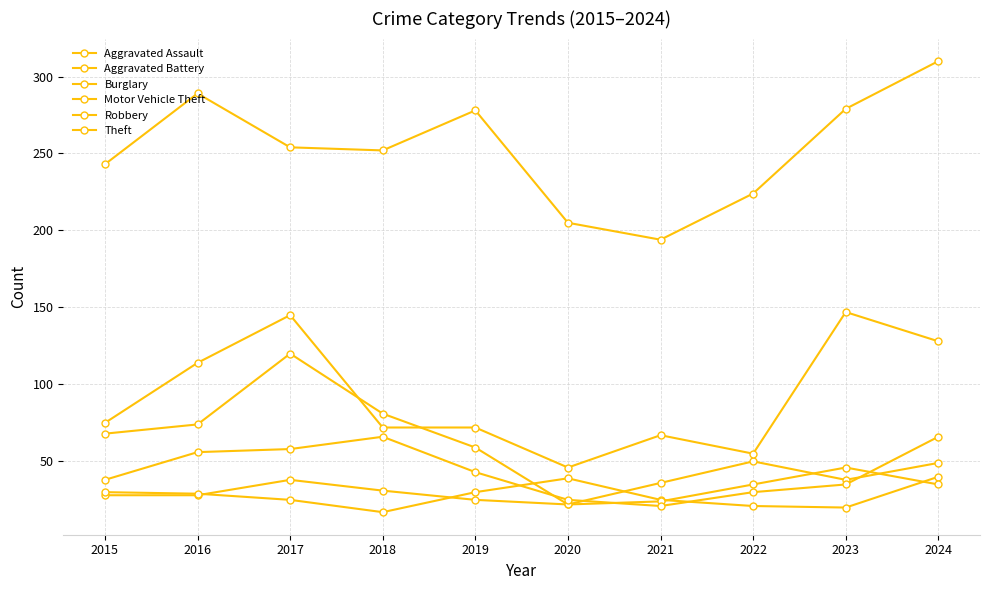

Reading left to right, what are all the values shown in this chart?

Aggravated Assault: 2015=28	2016=28	2017=38	2018=31	2019=25	2020=22	2021=36	2022=50	2023=38	2024=49
Aggravated Battery: 2015=30	2016=29	2017=25	2018=17	2019=30	2020=39	2021=25	2022=21	2023=20	2024=40
Burglary: 2015=68	2016=74	2017=120	2018=81	2019=59	2020=22	2021=24	2022=35	2023=46	2024=35
Motor Vehicle Theft: 2015=75	2016=114	2017=145	2018=72	2019=72	2020=46	2021=67	2022=55	2023=147	2024=128
Robbery: 2015=38	2016=56	2017=58	2018=66	2019=43	2020=25	2021=21	2022=30	2023=35	2024=66
Theft: 2015=243	2016=289	2017=254	2018=252	2019=278	2020=205	2021=194	2022=224	2023=279	2024=310